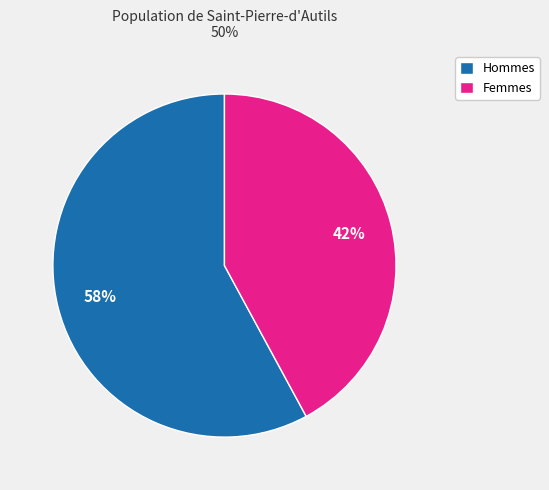

Which has a higher value, Femmes or Hommes?

Hommes